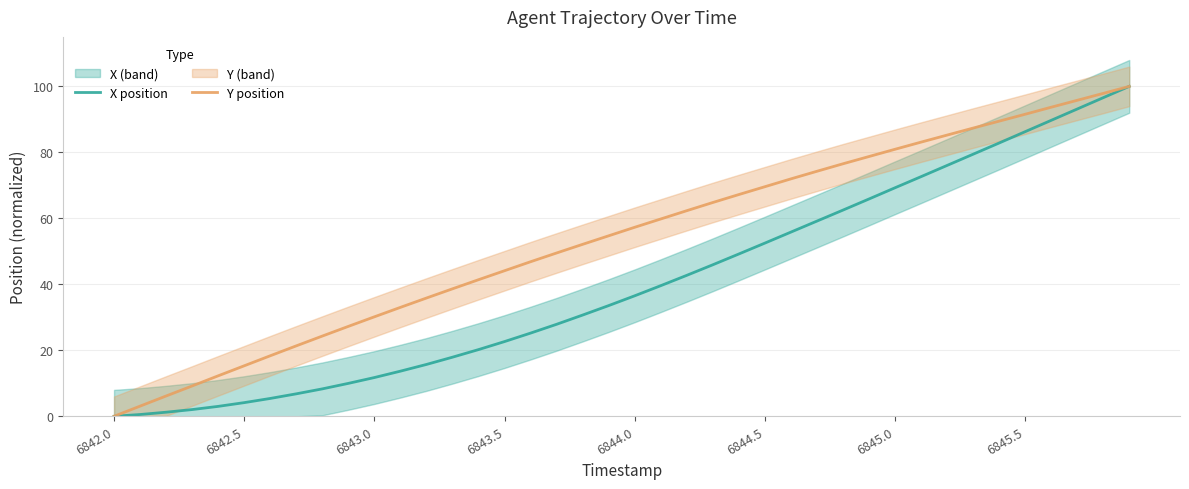

List the series in order of their overall mean, highest first.

Y position, X position